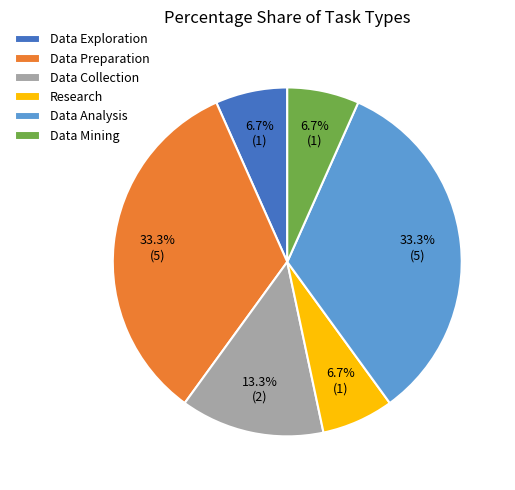

Is there a majority slice in this chart?

No